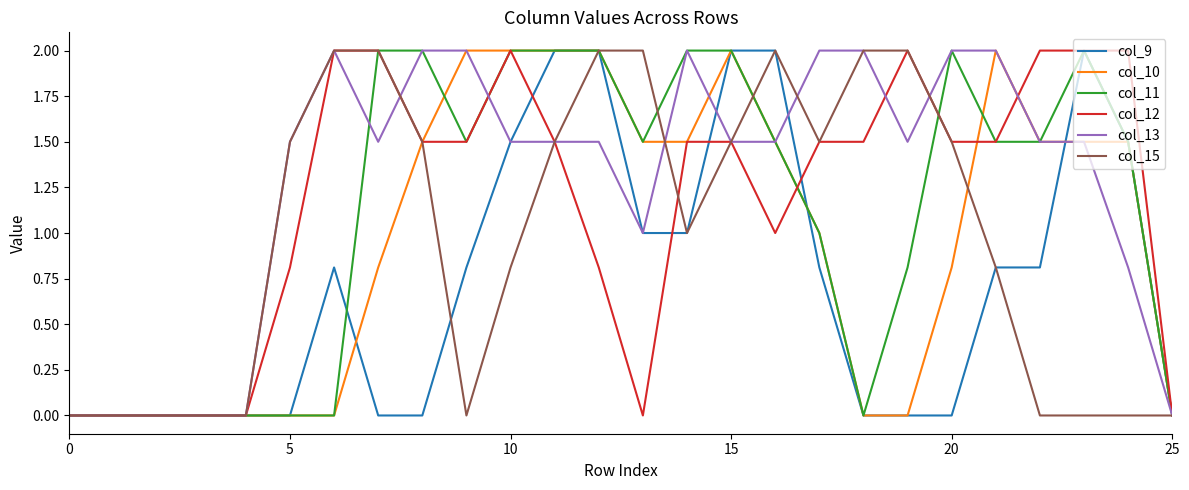

What is the maximum value for col_9?

2.0